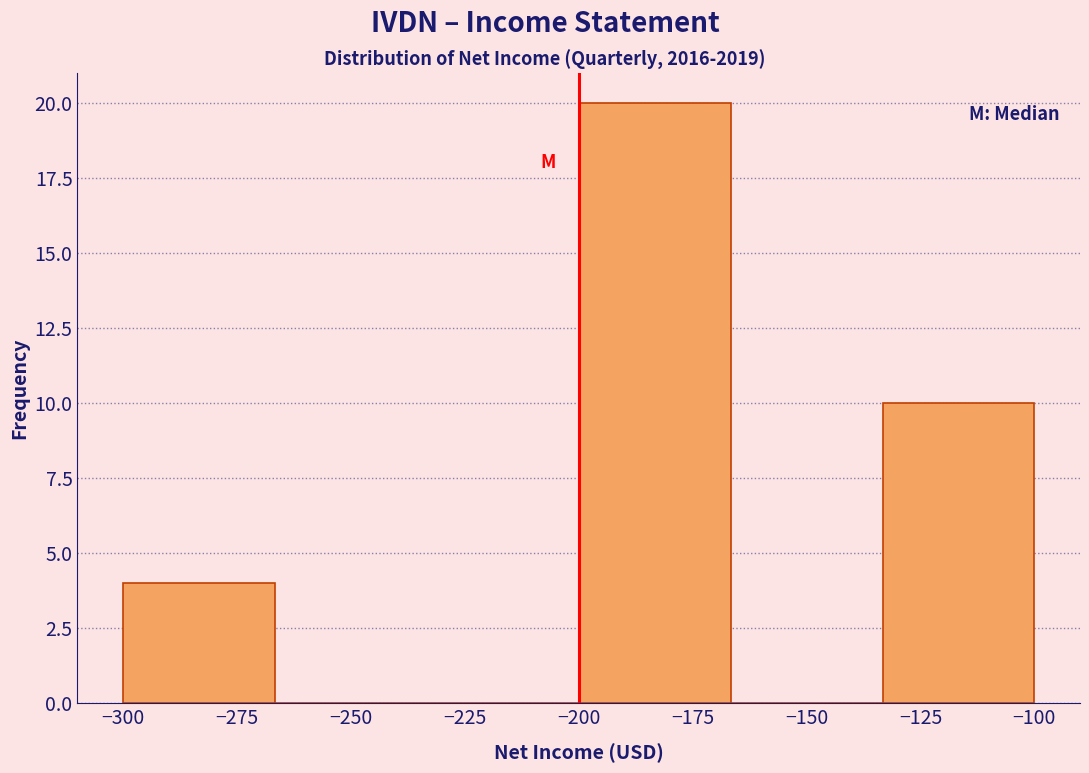

Over which range of the x-axis is the bar tallest?

-200 to -165